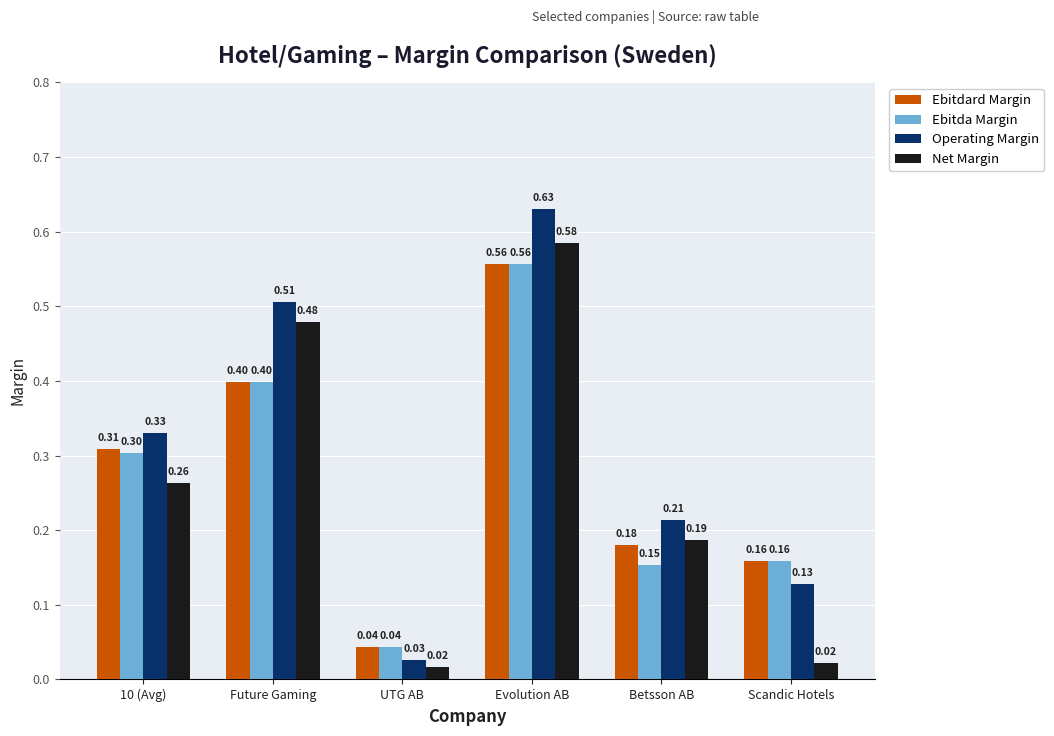

At which label does Ebitdard Margin reach its minimum?

UTG AB